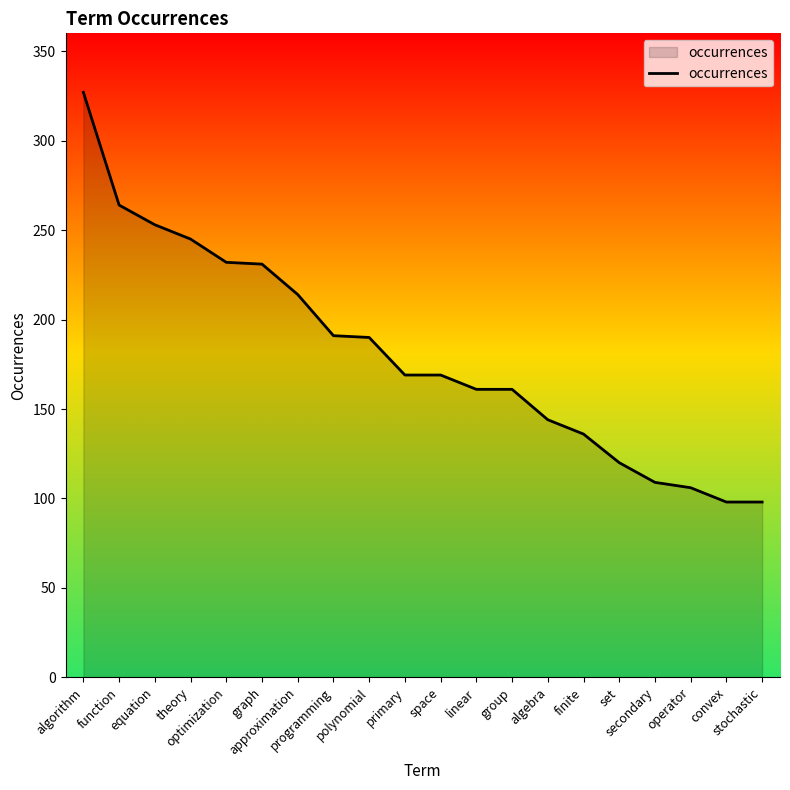

What is the change in value from algebra to operator?

-38